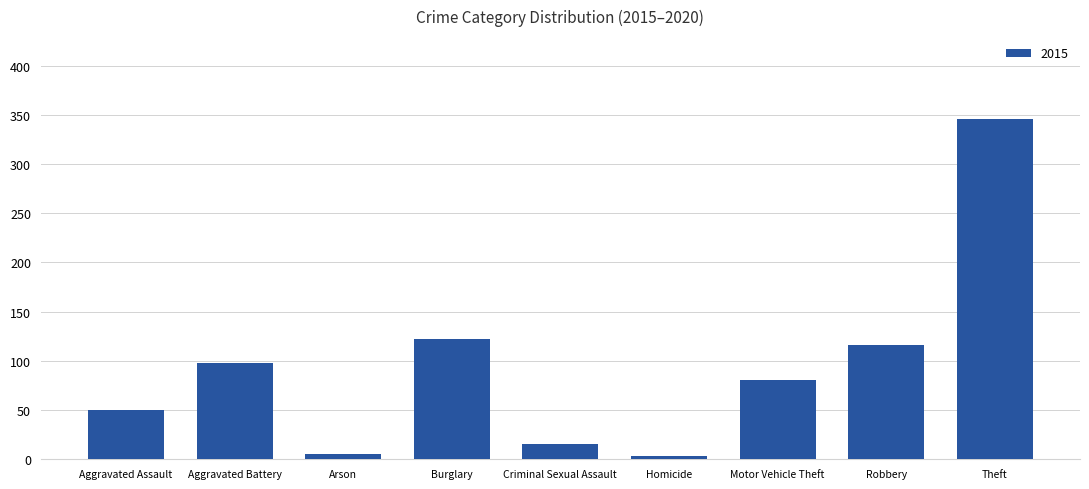

Between Motor Vehicle Theft and Theft, which is larger?

Theft